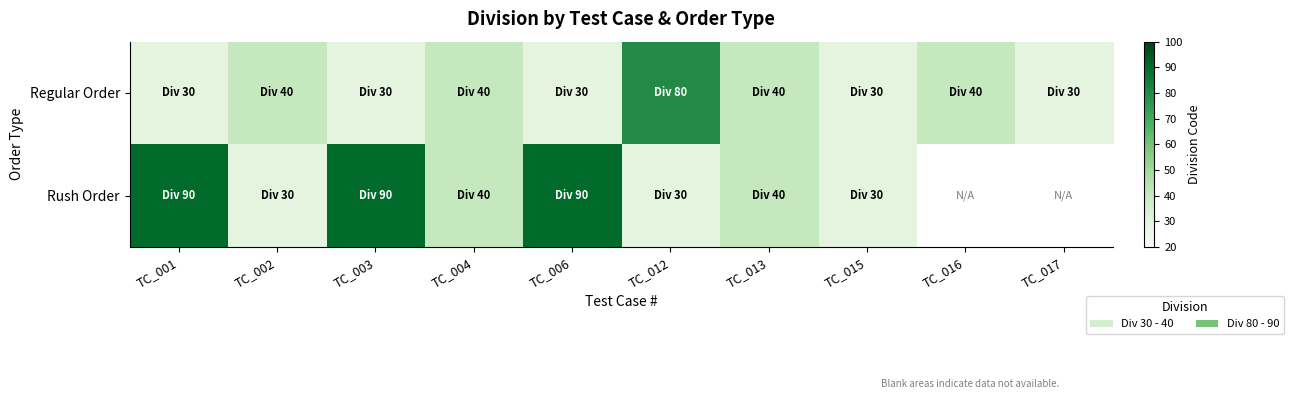

Rank the series by their maximum value, from highest to lowest.

Rush Order, Regular Order